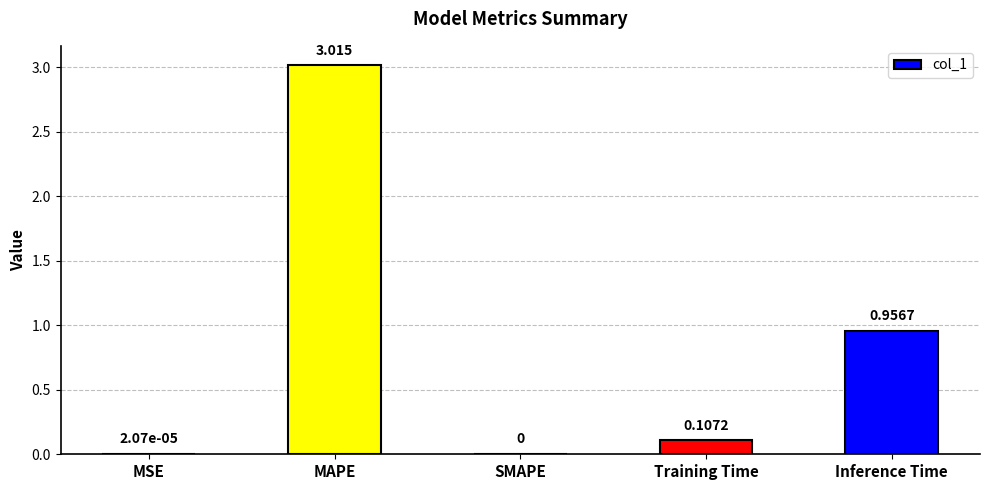

How many values are above zero?

4